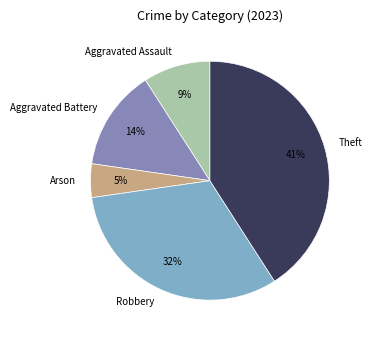

What percentage is the Aggravated Battery slice, to the nearest percent?

14%